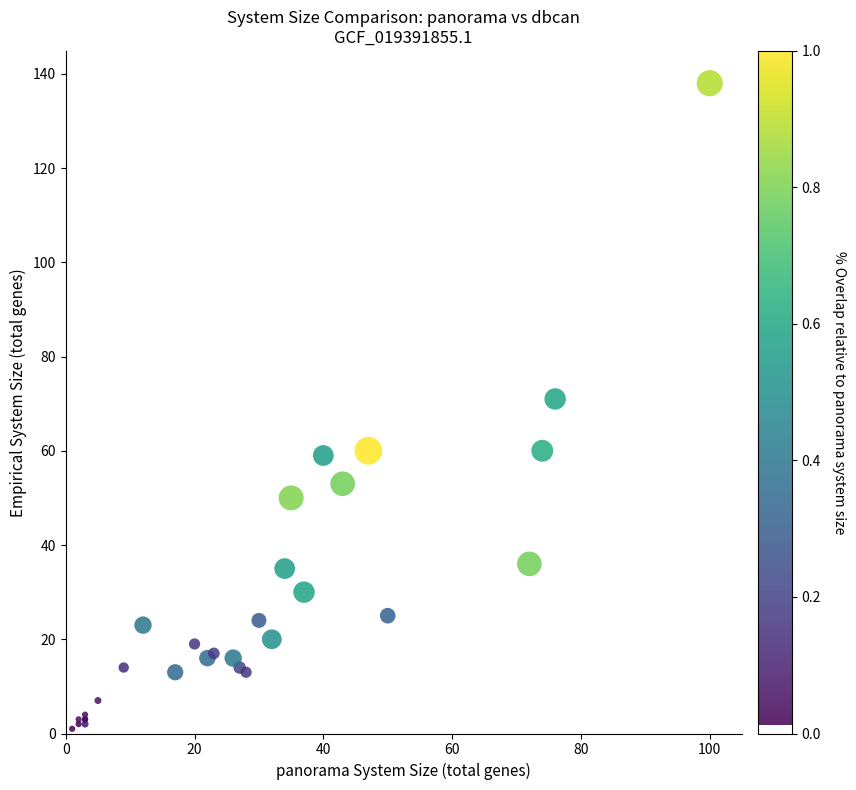

What Y value in the scatter plot is closest to 69?

71